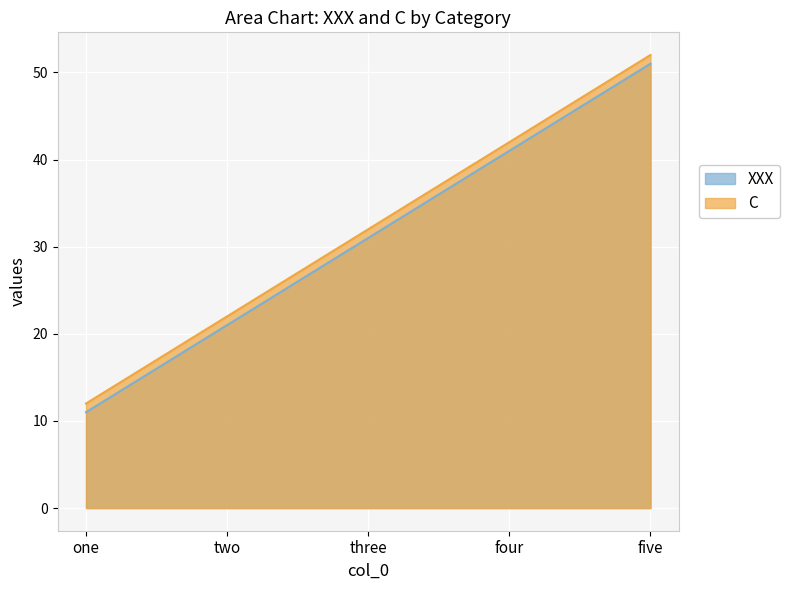

The XXX series shows 24 at four. True or false?

False